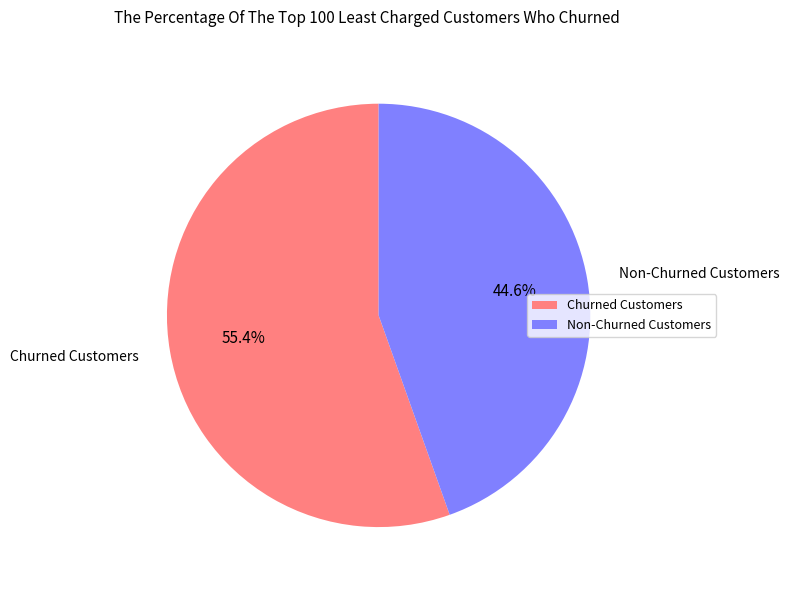

What is the ratio of the value at Non-Churned Customers to the value at Churned Customers?

0.8